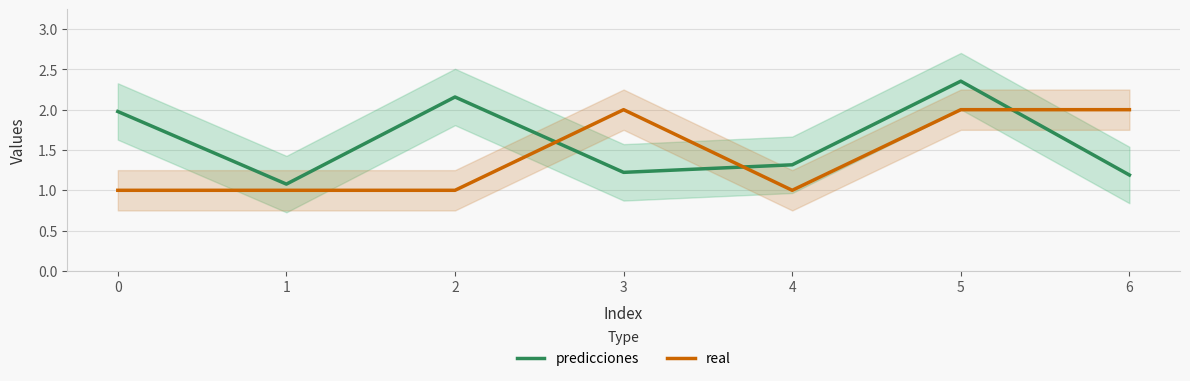

List the labels in order of real value, largest first.

3, 5, 6, 0, 1, 2, 4